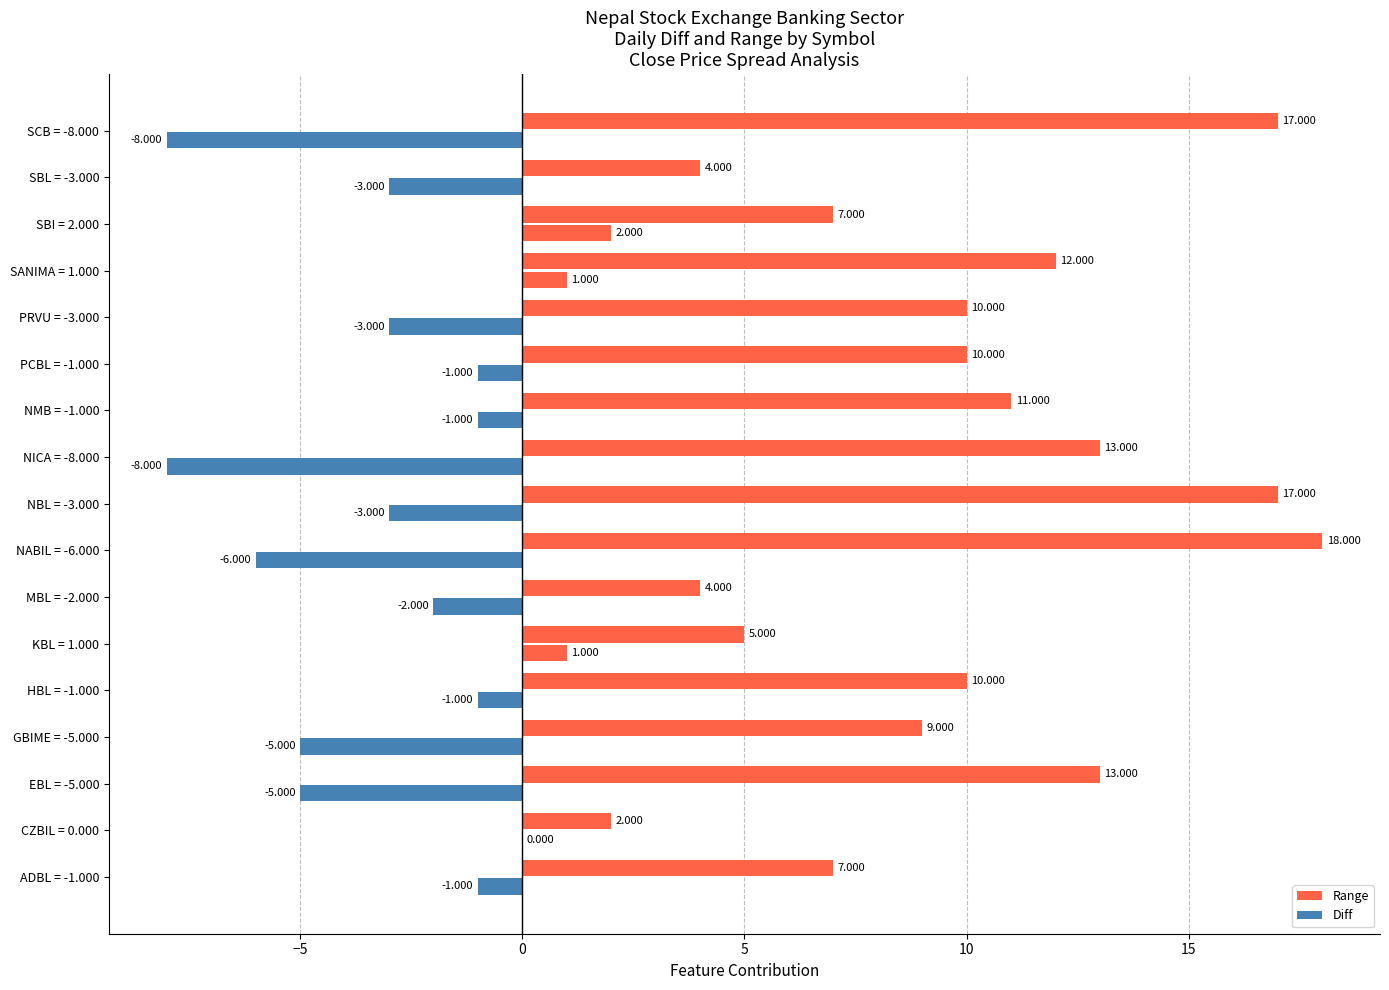

Reading left to right, what are all the values shown in this chart?

Range: 7	2	13	9	10	5	4	18	17	13	11	10	10	12	7	4	17
Diff: -1	0	-5	-5	-1	1	-2	-6	-3	-8	-1	-1	-3	1	2	-3	-8